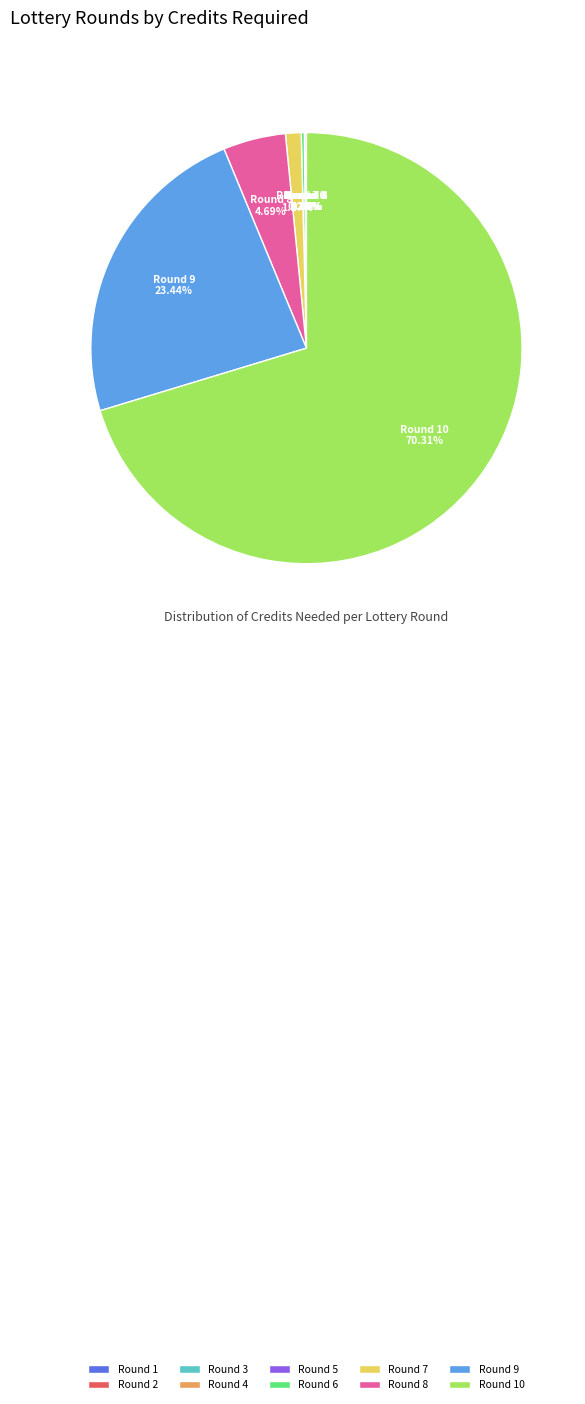

Does any single category account for the majority?

Yes